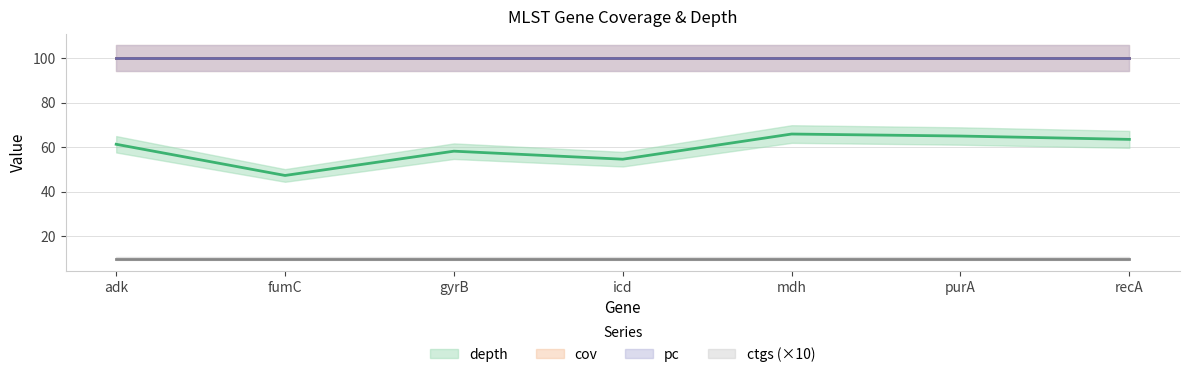

Reading left to right, list all the values displayed in this chart.

depth: adk=61.3	fumC=47.3	gyrB=58.2	icd=54.6	mdh=65.9	purA=65.0	recA=63.5
cov: adk=100.0	fumC=100.0	gyrB=100.0	icd=100.0	mdh=100.0	purA=100.0	recA=100.0
pc: adk=100.0	fumC=100.0	gyrB=100.0	icd=100.0	mdh=100.0	purA=100.0	recA=100.0
ctgs: adk=1.0	fumC=1.0	gyrB=1.0	icd=1.0	mdh=1.0	purA=1.0	recA=1.0